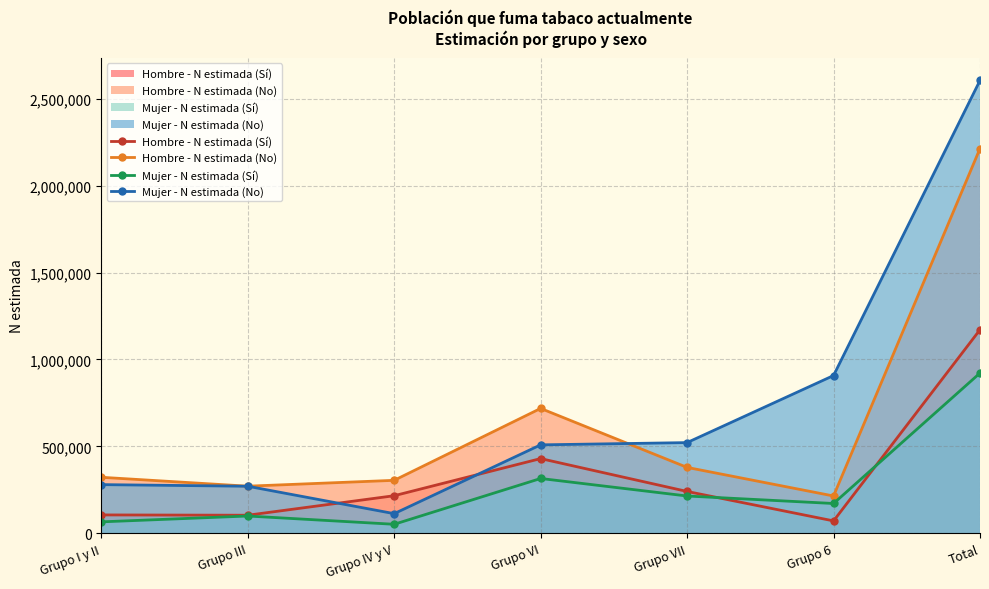

At Grupo I y II, list the series in order from largest to smallest.

Hombre - N estimada (No), Mujer - N estimada (No), Hombre - N estimada (Sí), Mujer - N estimada (Sí)